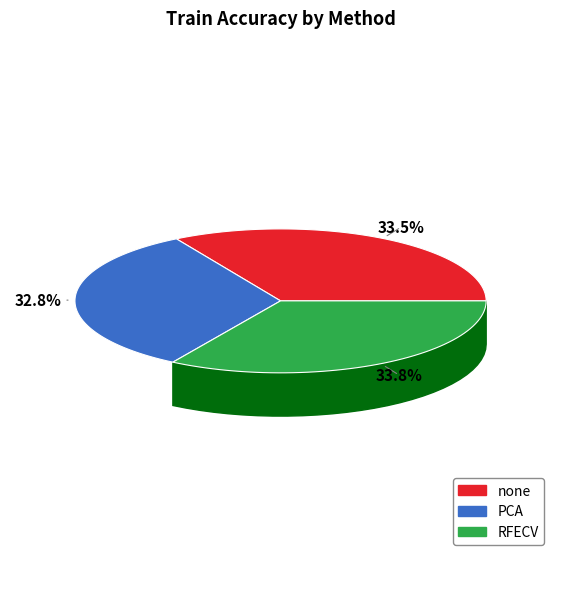

How many segments does this pie chart have?

3